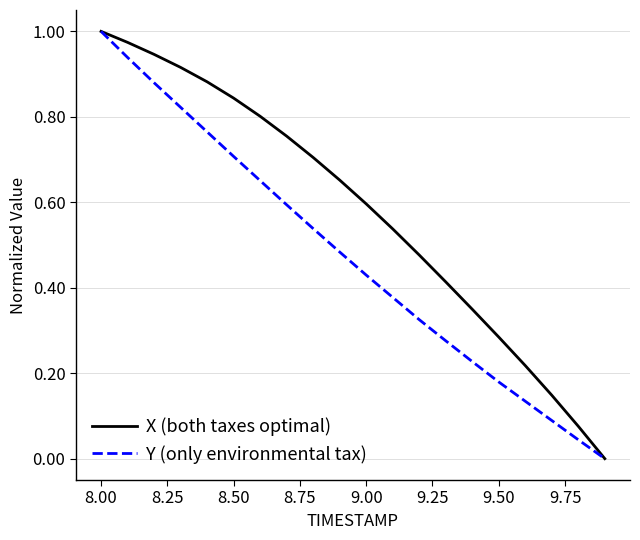

Does the chart display data point markers on the line(s)?

No